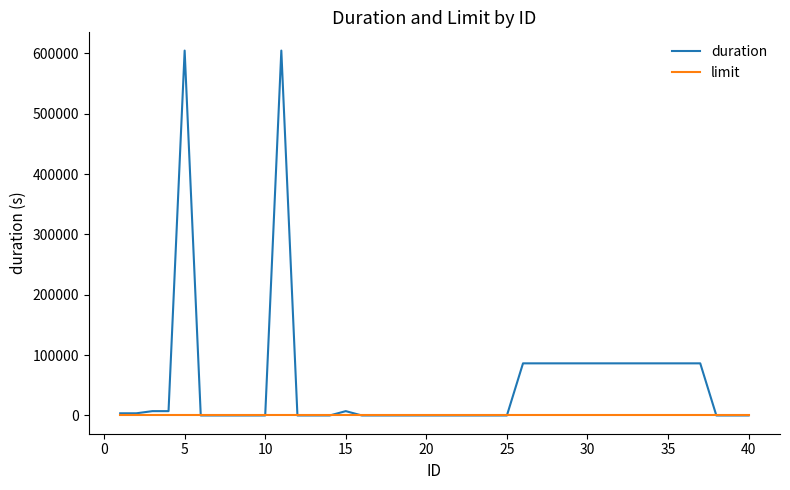

Reading left to right, list all the values displayed in this chart.

duration: 3600	3600	7200	7200	604800	0	0	0	0	0	604800	0	0	0	7200	0	0	0	0	0	0	0	0	0	0	86400	86400	86400	86400	86400	86400	86400	86400	86400	86400	86400	86400	0	0	0
limit: 1	1	1	1	1	1	1	1	1	1	1	1	1	1	1	1	1	1	1	1	1	1	1	1	1	1	1	1	1	1	1	1	1	1	1	1	1	1	1	1